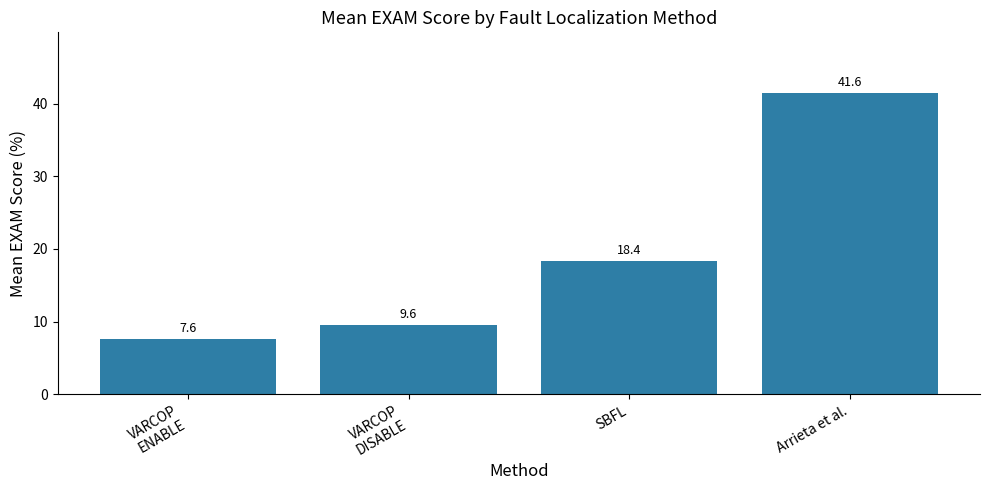

What is the maximum value shown in the chart?

41.6